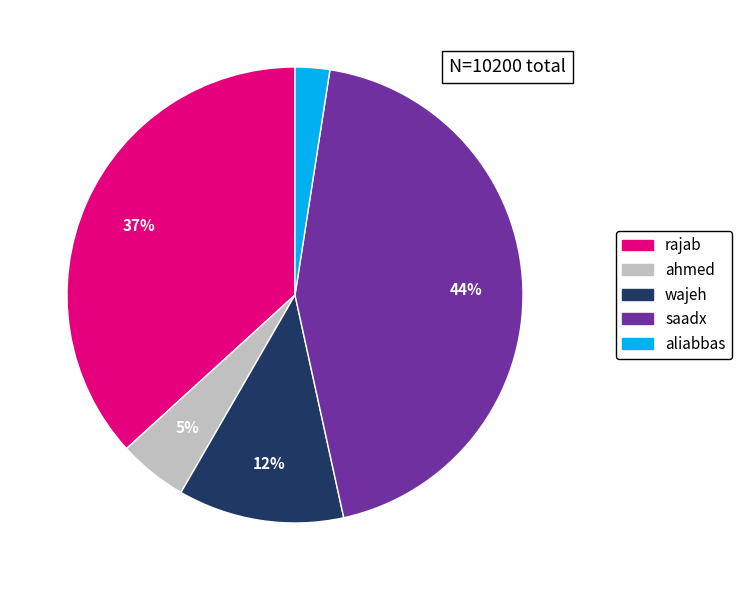

Approximately how many times larger is the value at ahmed compared to saadx?

0.1